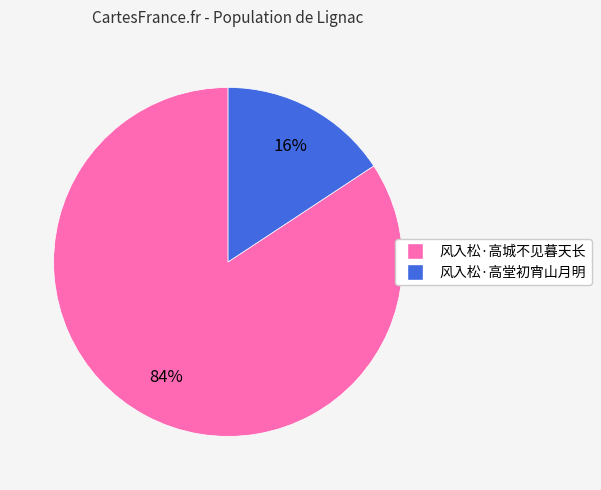

Do 风入松·高堂初宵山月明 and 风入松·高城不见暮天长 together represent more than half of the pie?

Yes